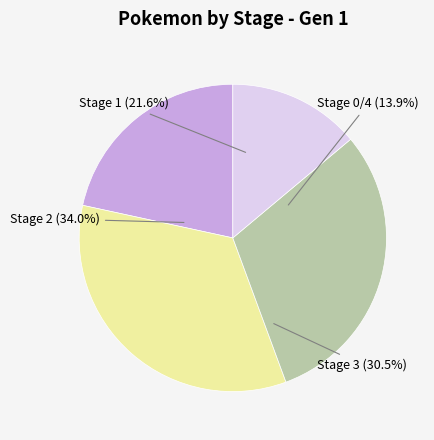

Which category has the smallest portion of the pie?

Stage 0/Other